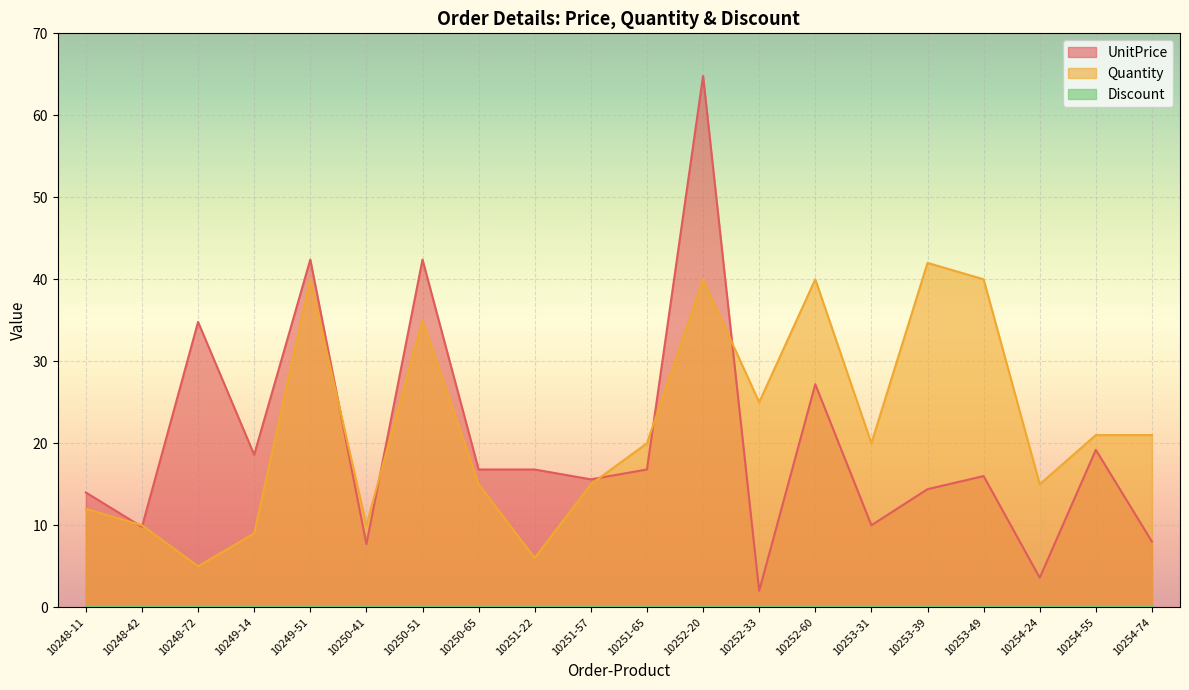

What is the label of the 6th point from the right?

10253-31